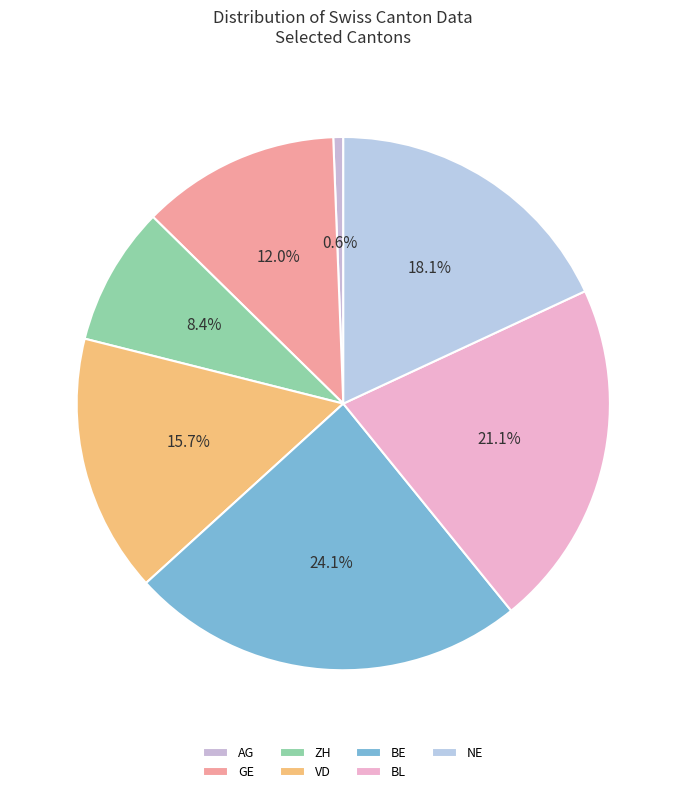

How many slices are in this pie chart?

7